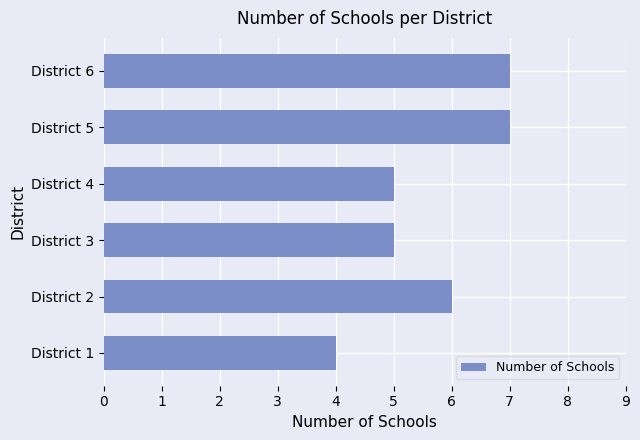

What is the difference between the maximum and second lowest values?

2